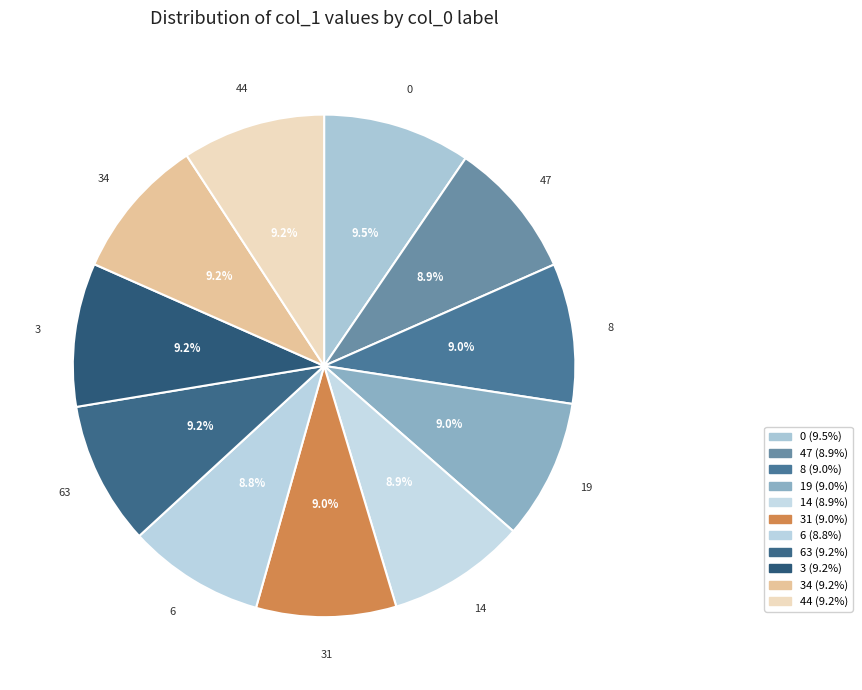

Rank the categories by value from lowest to highest.

6, 47, 14, 31, 19, 8, 34, 44, 63, 3, 0